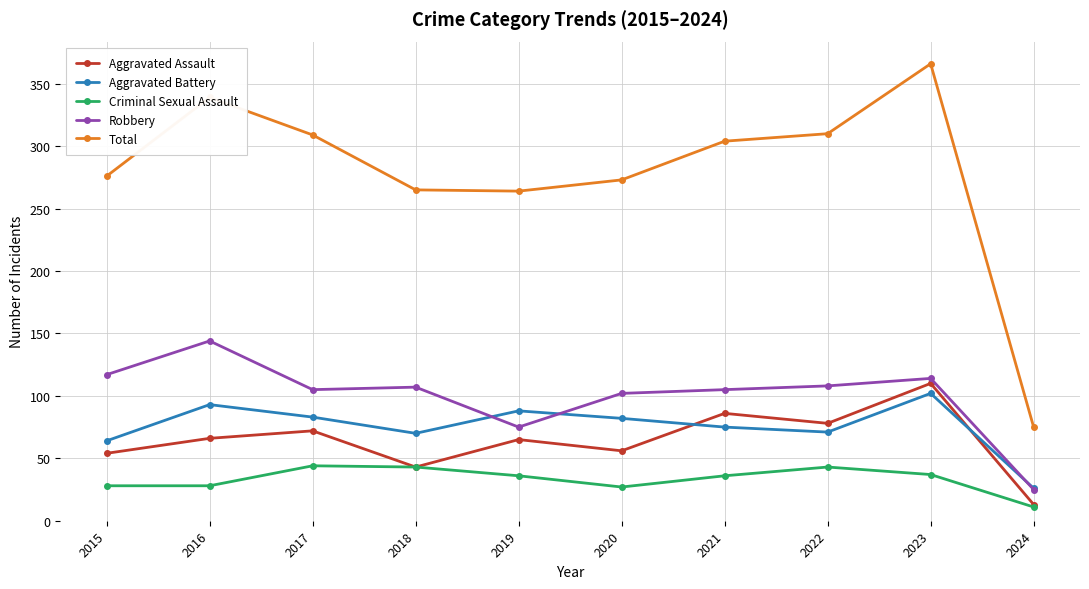

What is the value of the Aggravated Assault point at the 3rd from the left?

72